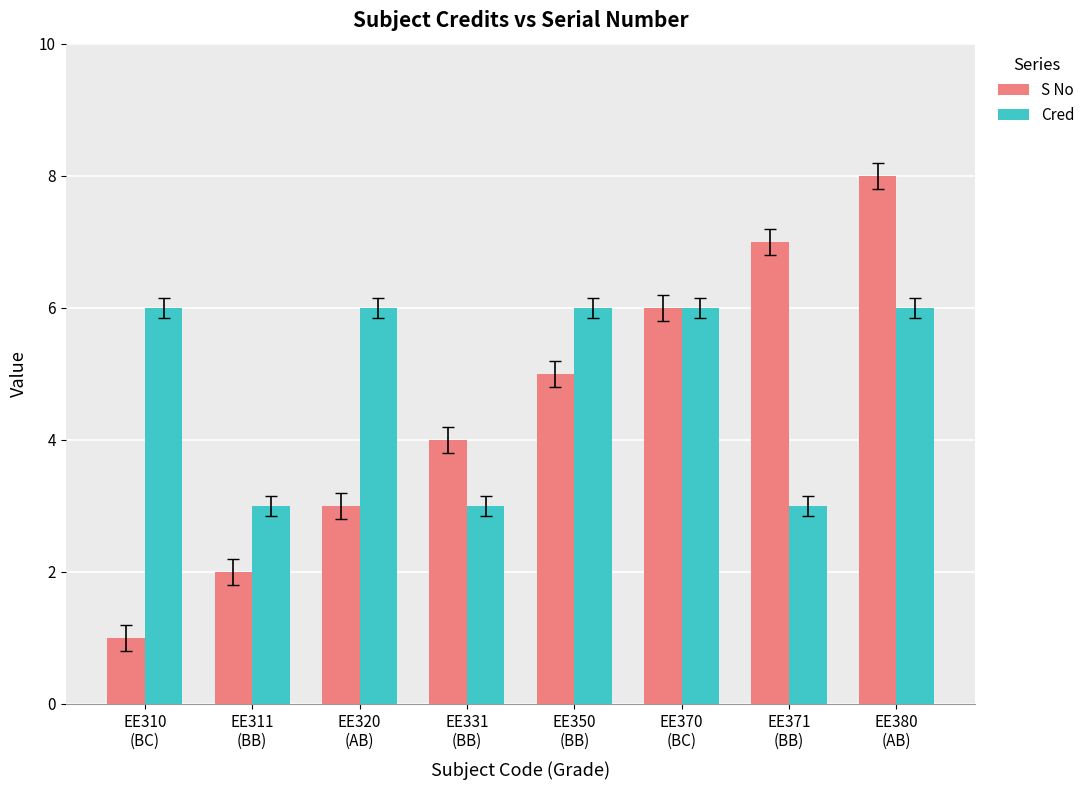

At which label is S No closest to 4?

EE331
(BB)